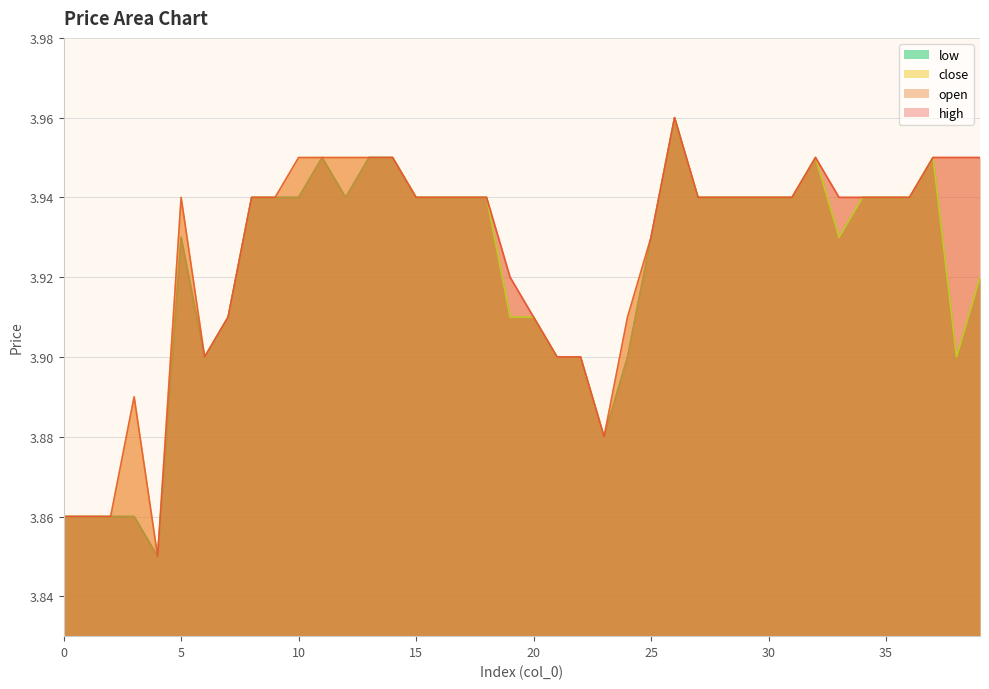

True or false: high and low intersect in this chart.

False